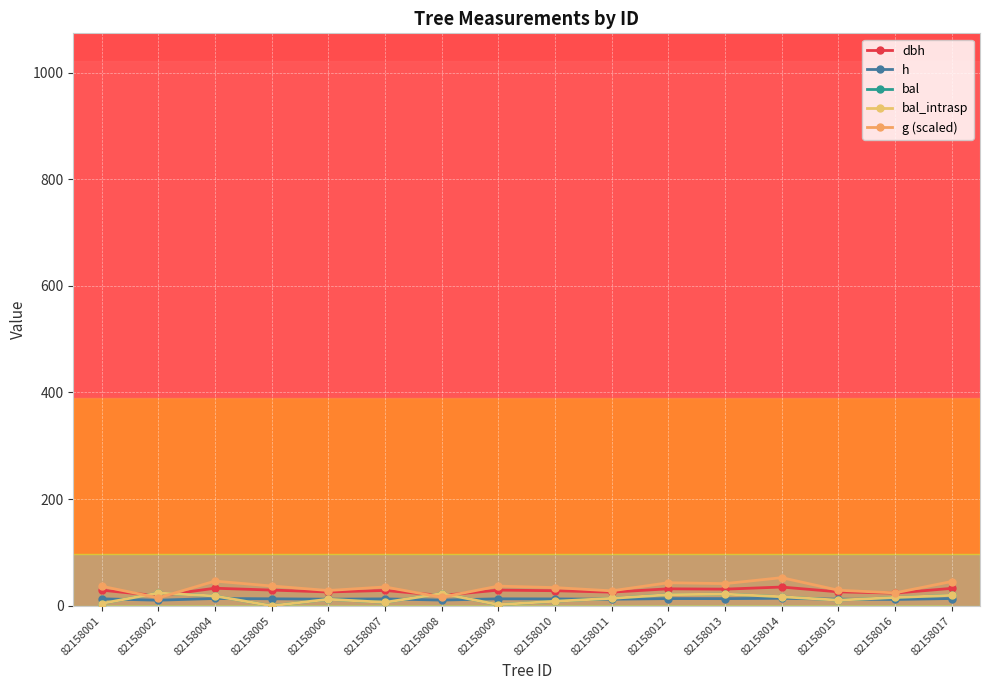

Does the chart have visible grid lines?

Yes